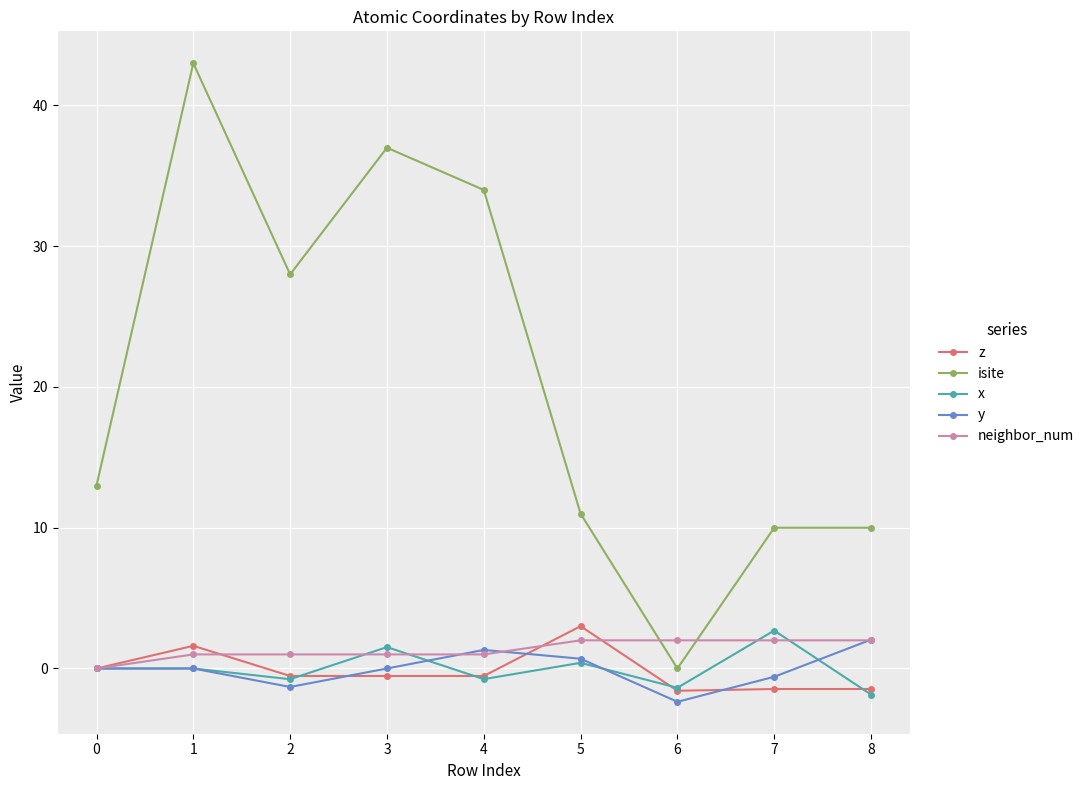

Which label corresponds to the largest value in the chart?

1